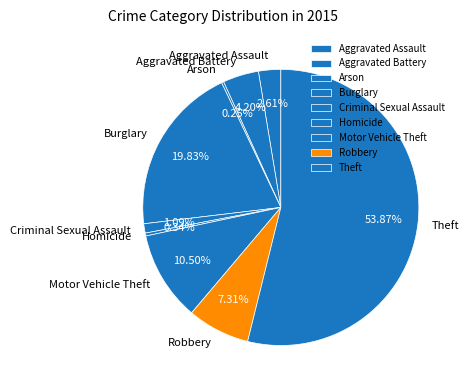

The Homicide slice represents 8% of the pie. True or false?

False